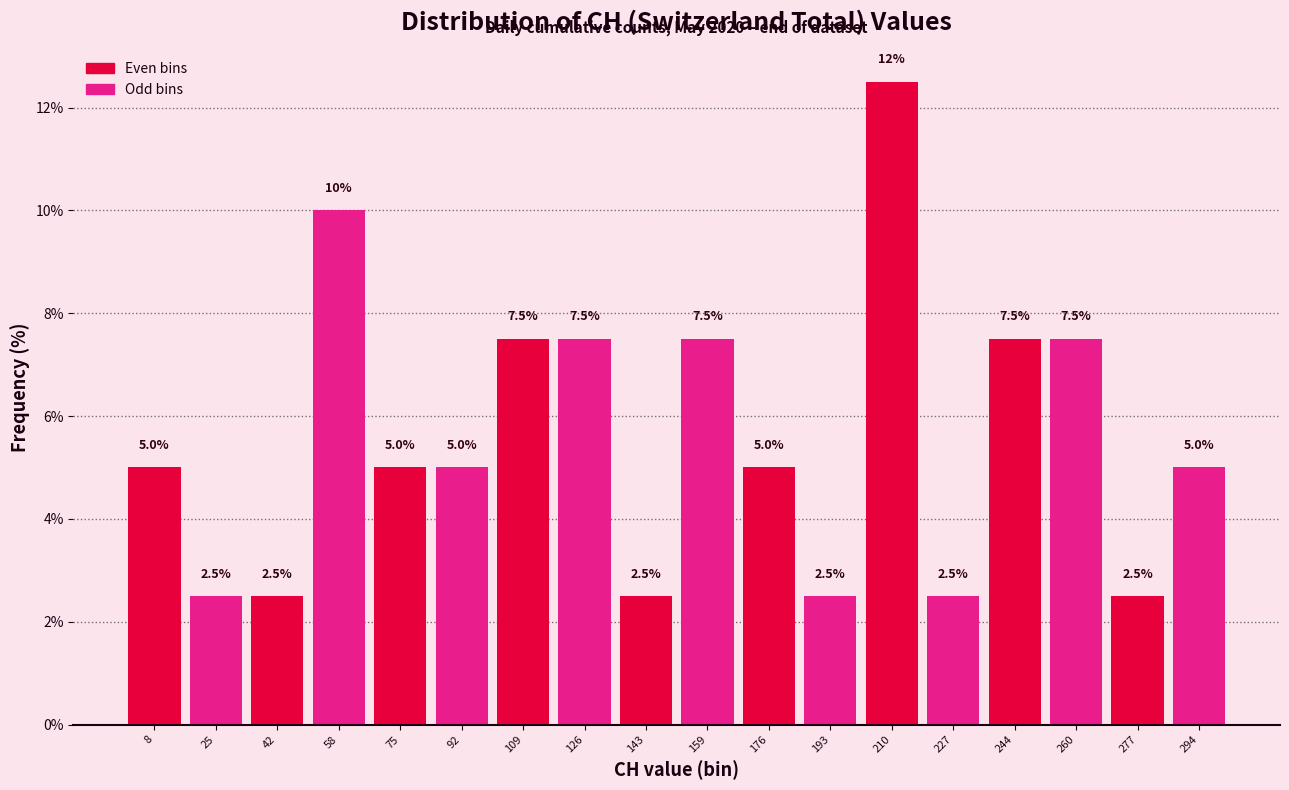

Over which range of the x-axis is the bar tallest?

202 to 218